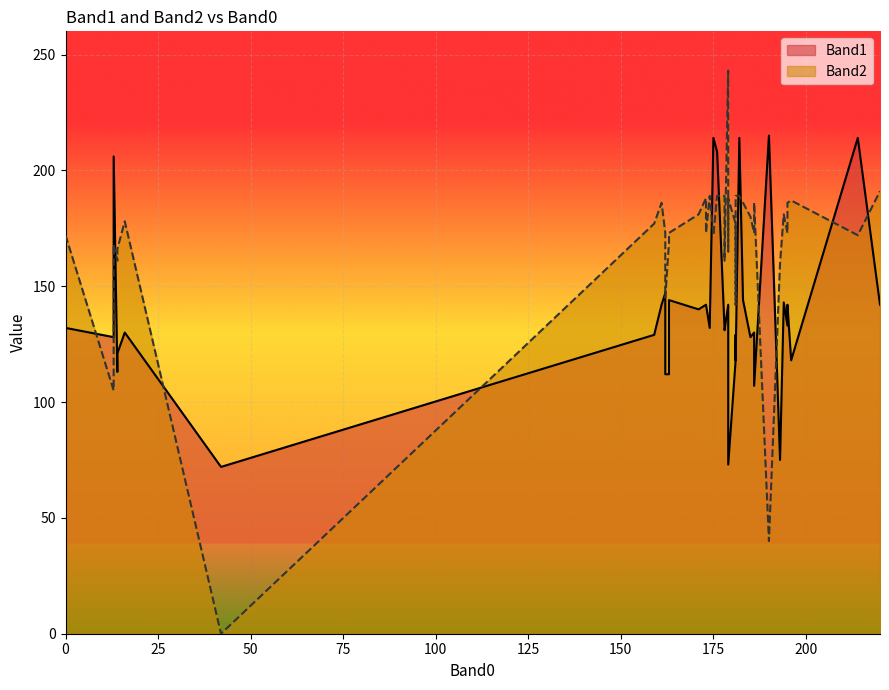

What is the value of the Band2 point at the 14th from the left?

161